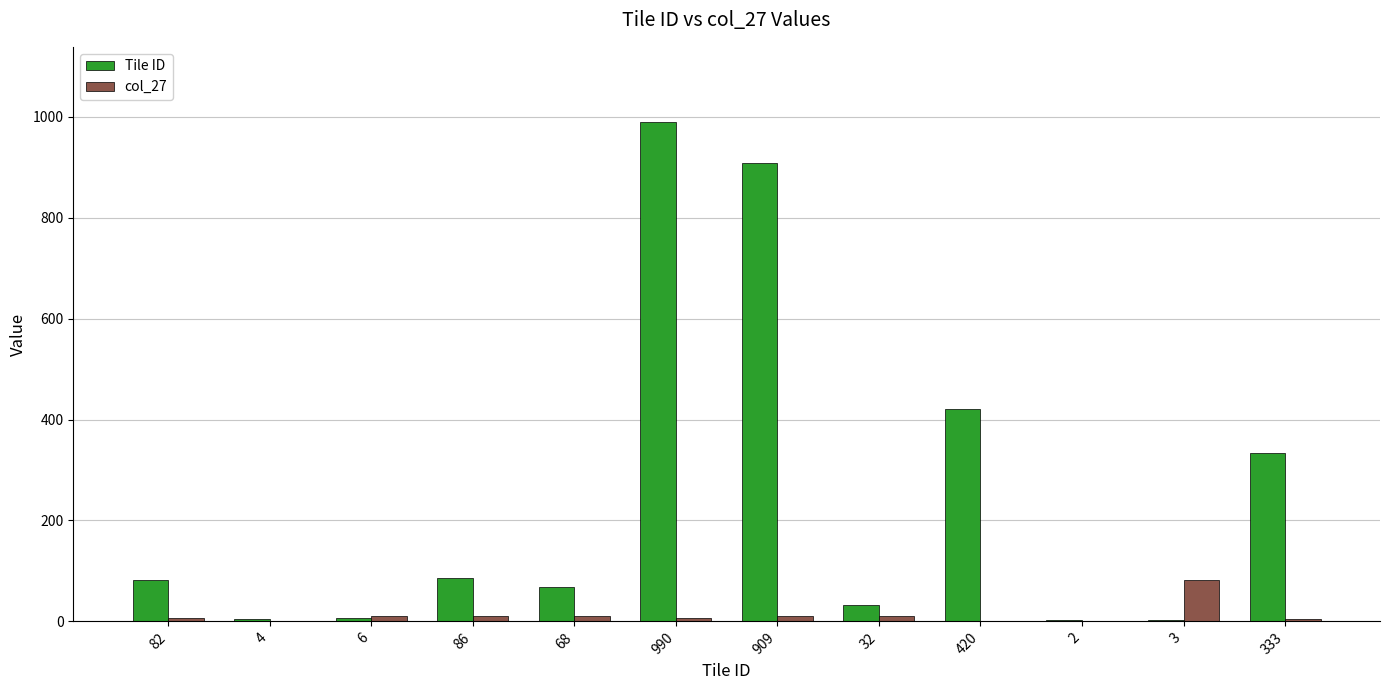

Is it true that Tile ID equals 333 at 333?

True